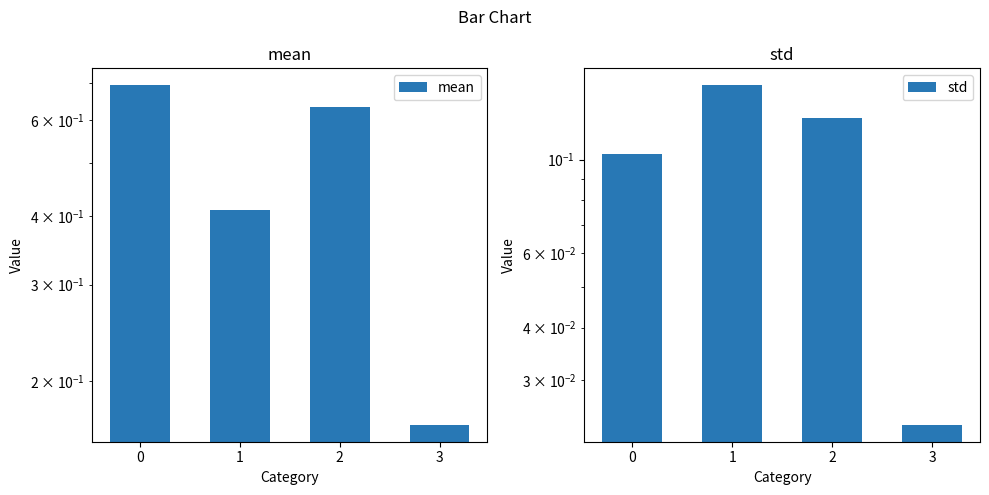

Where is std nearest to the value 0?

3